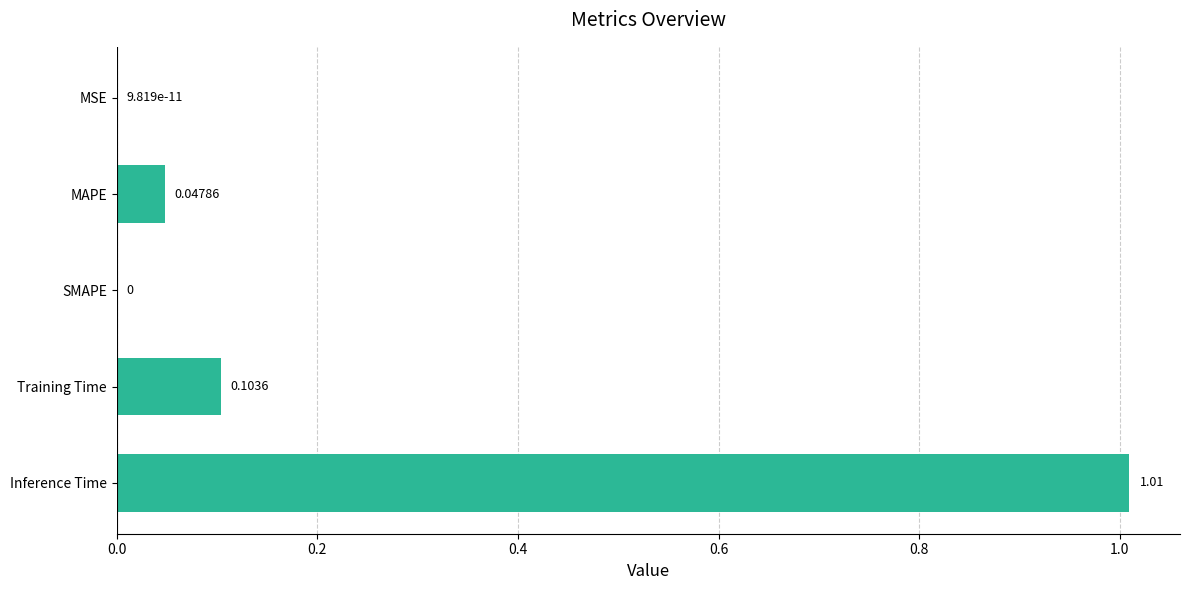

Which category has the highest value across all series?

Inference Time